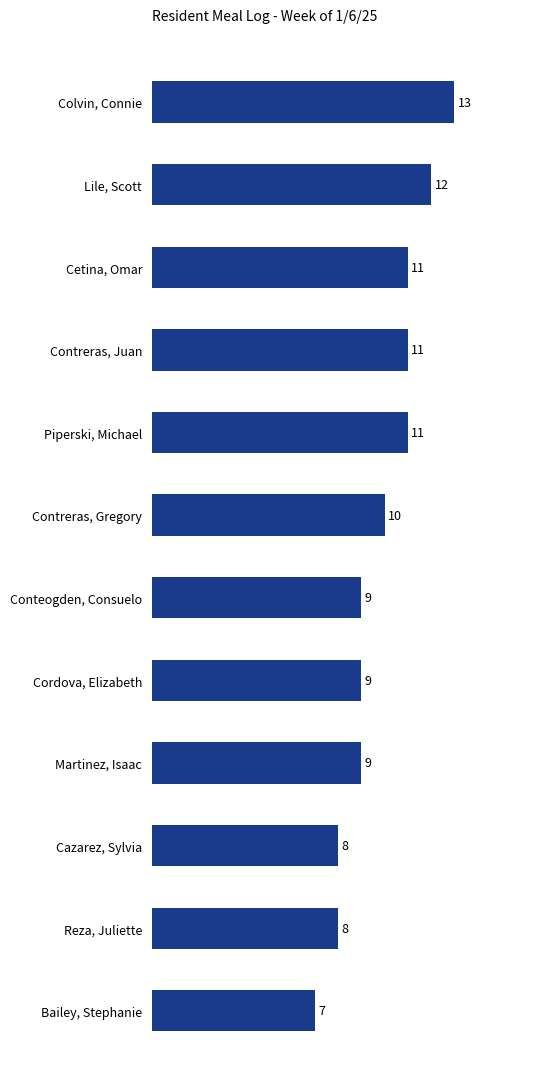

At which label is the value closest to 10?

Contreras, Gregory